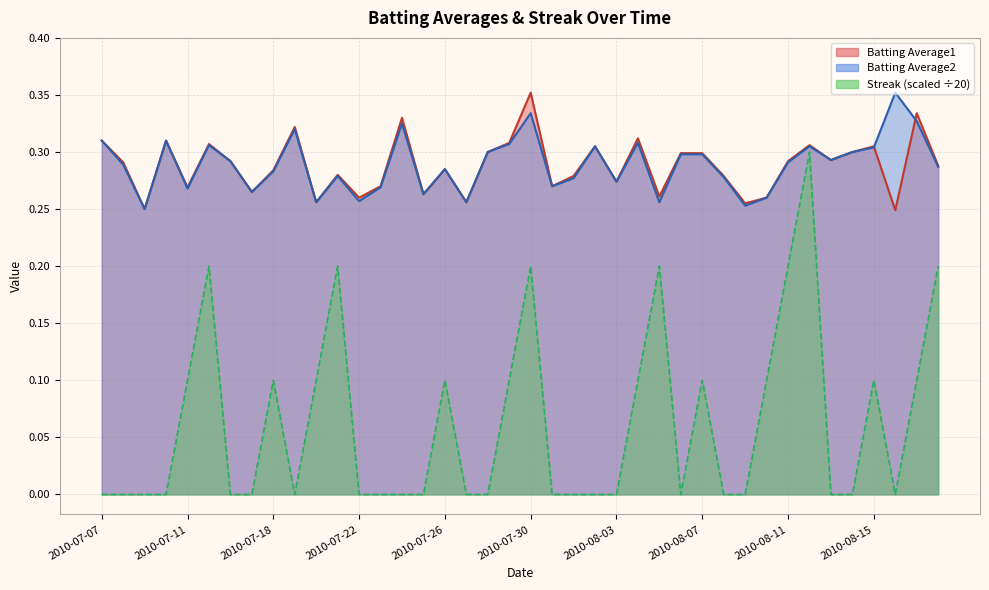

In Streak, how many points are higher than both neighbors (excluding endpoints)?

9